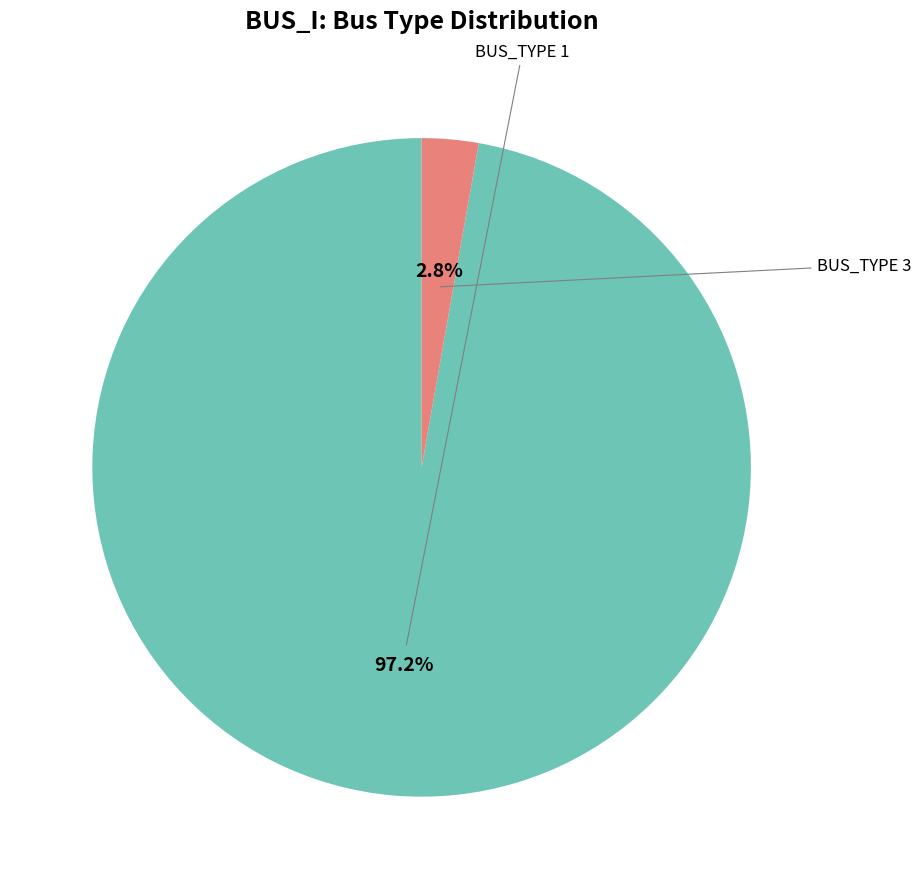

Is there any slice that represents more than half of the pie?

Yes